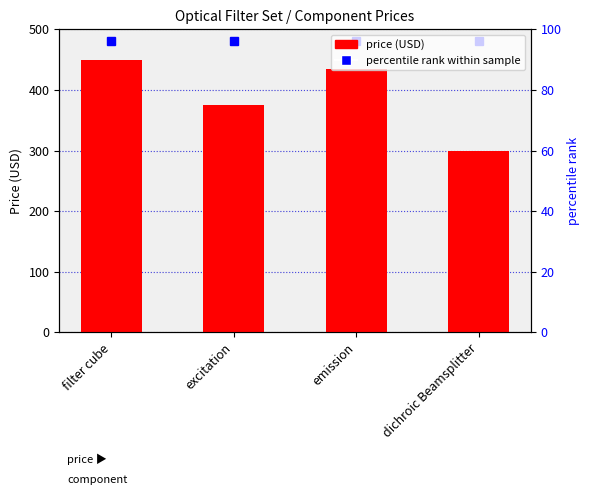

How many values are below 435?

2